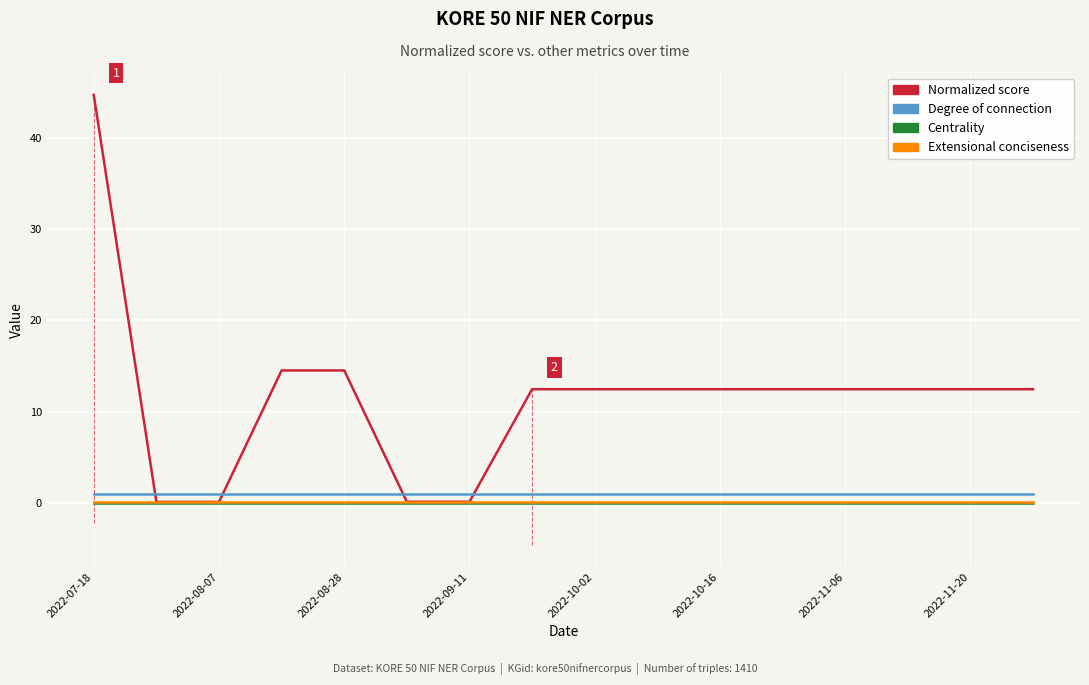

Which series has the largest range (max minus min)?

Normalized score